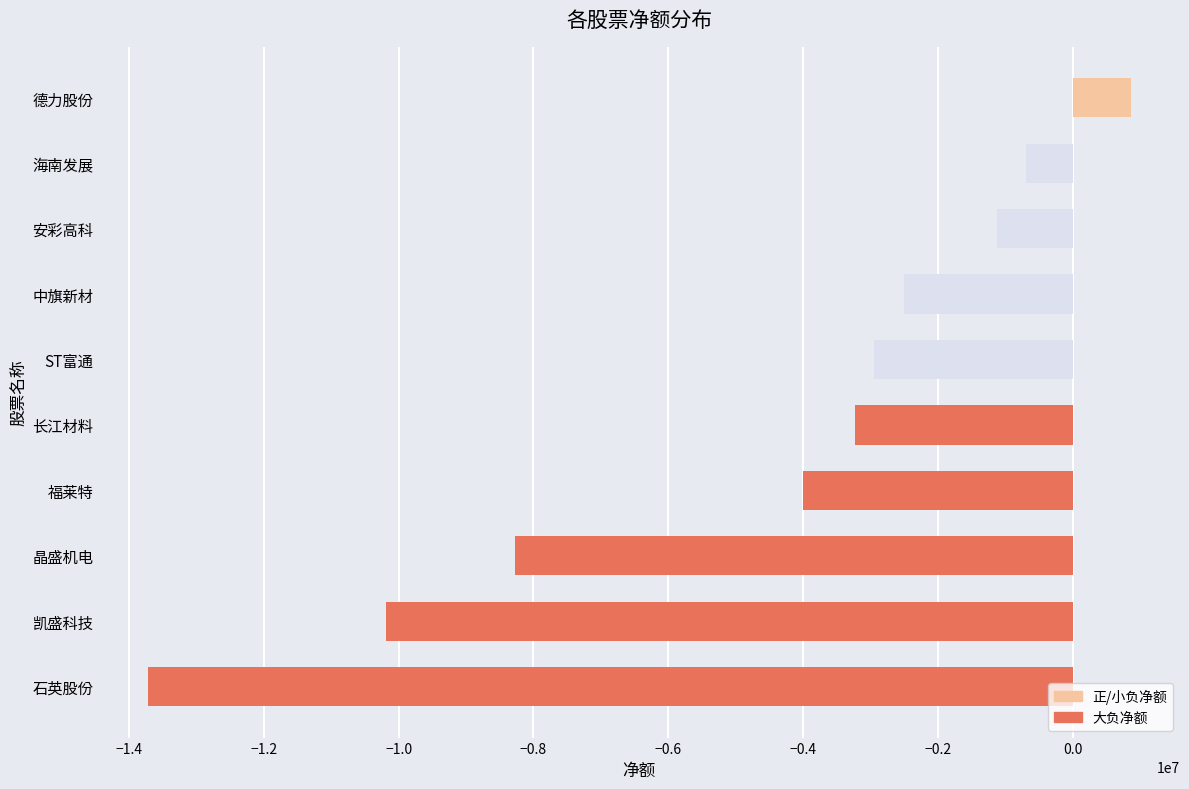

What is the value of the 7th bar from the top?

-3994424